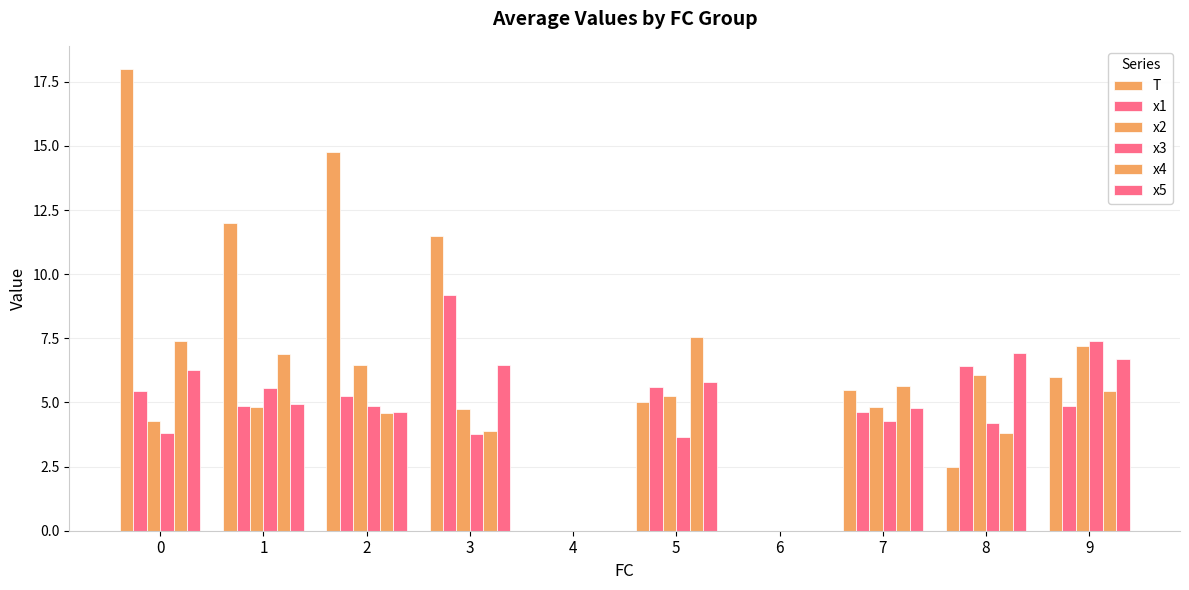

How many categories are shown in the chart?

10